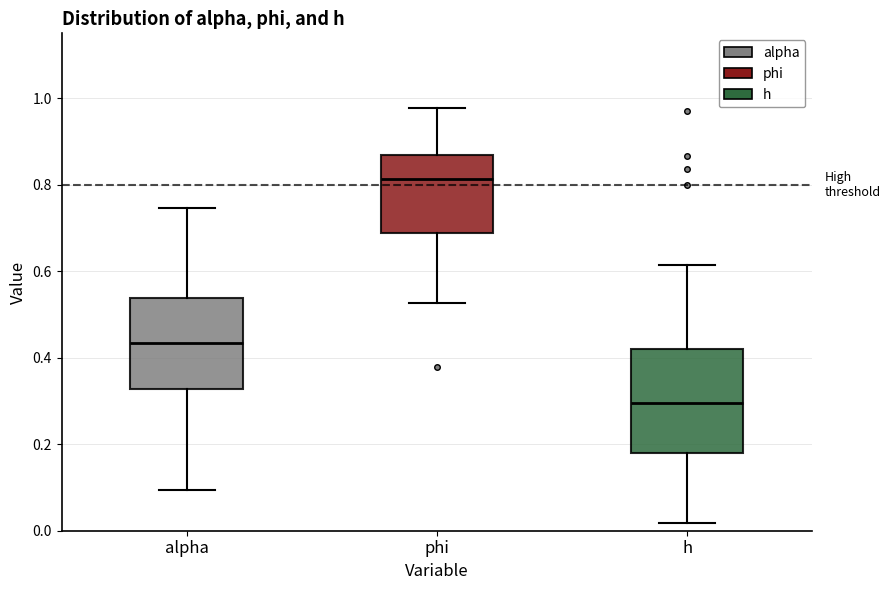

Where is the upper edge of the box for h on the y-axis? The values are not printed on the chart, so give them approximately, as read against the axis.

0.42